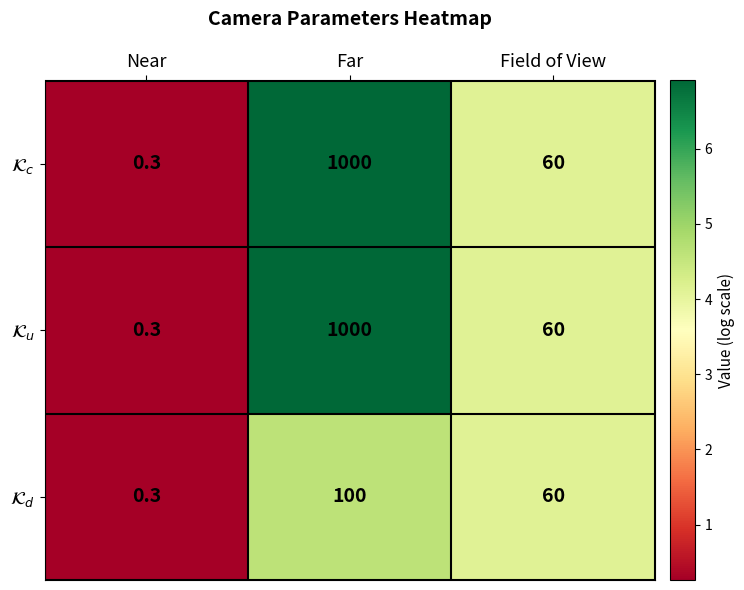

What is the total value across all series at Near?

0.9